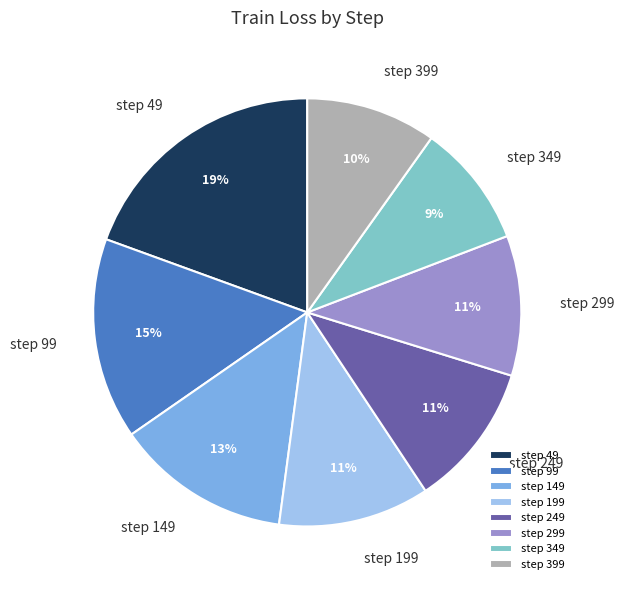

True or false: step 49 accounts for 19% of the total.

True